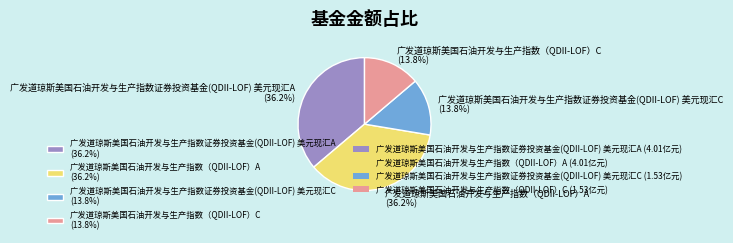

What percentage is the 广发道琼斯美国石油开发与生产指数（QDII-LOF）A slice, to the nearest percent?

36%